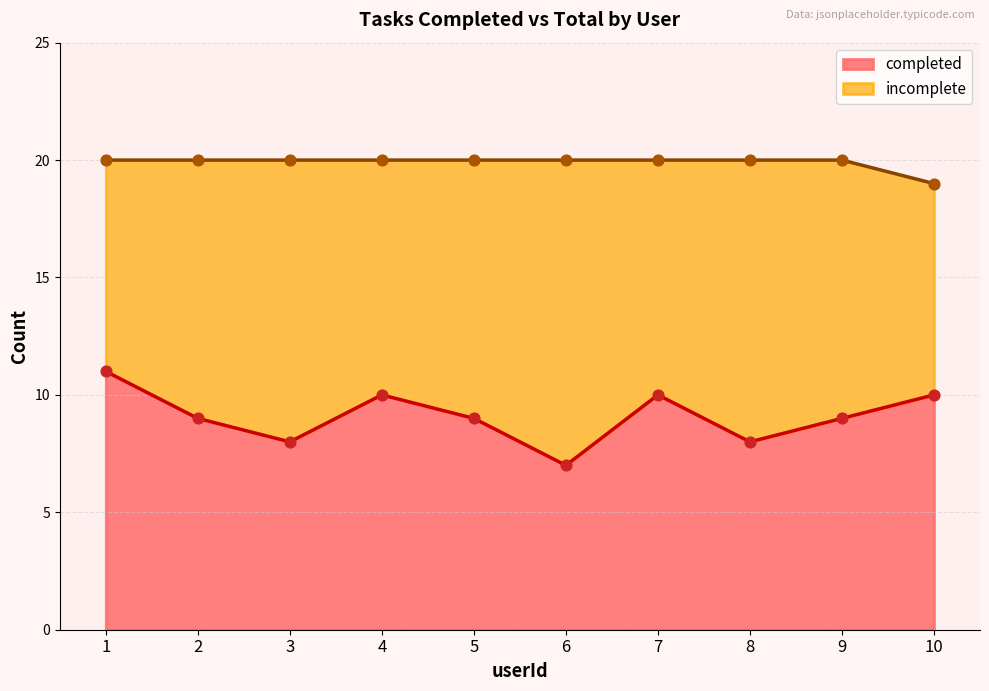

What is the approximate value of completed at 2?

9